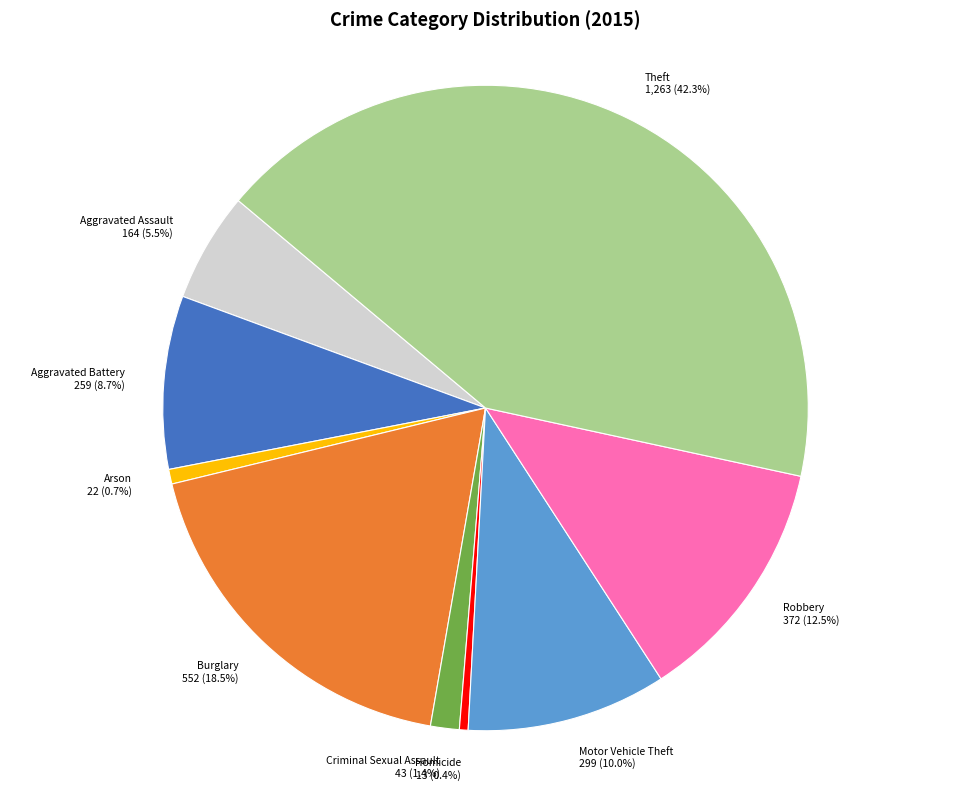

How many segments does this pie chart have?

9